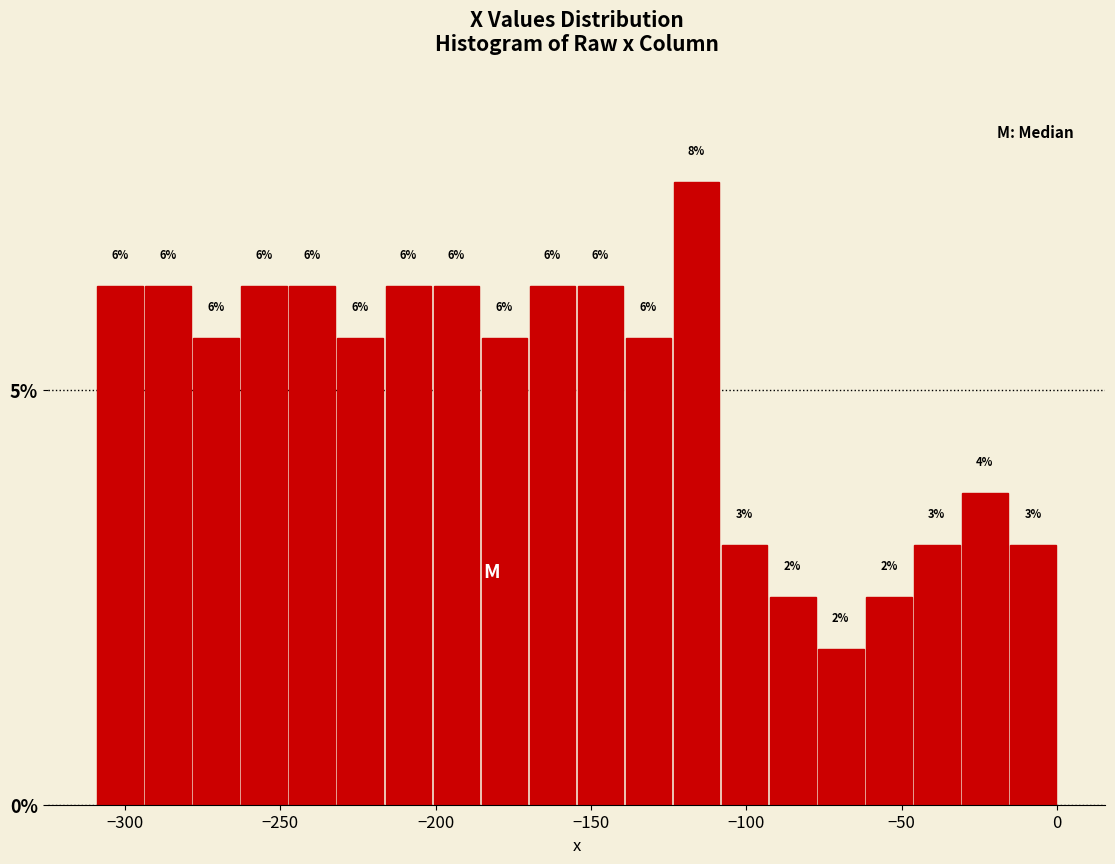

Around what value on the x-axis is the tallest bar? Give the approximate position of its centre, as read against the axis.

-115